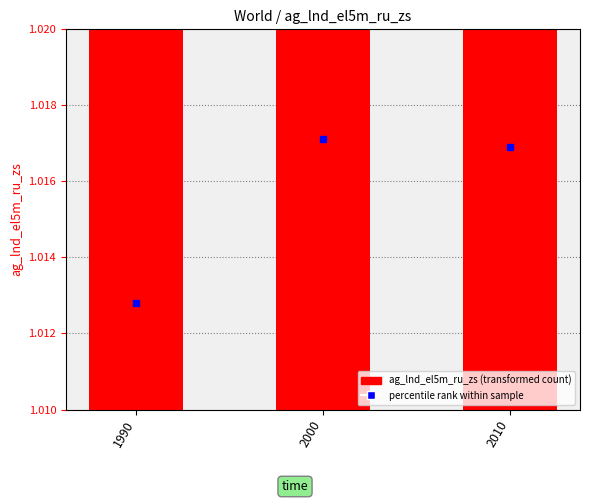

What is the sum of the values at 2000 and 2010?

2.0